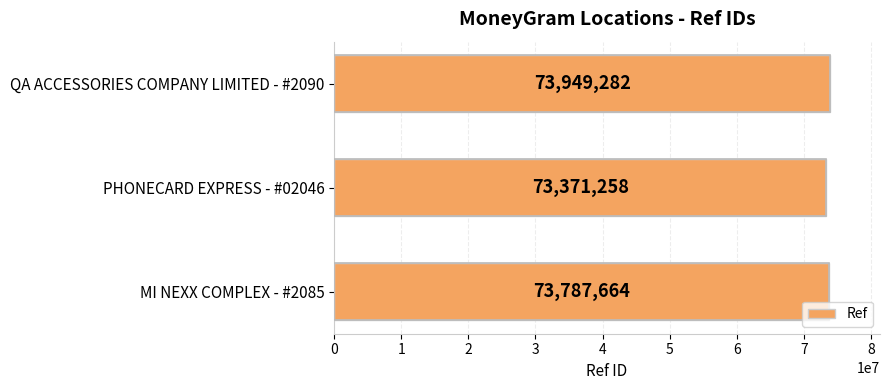

What is the difference between the second highest and minimum values?

416406